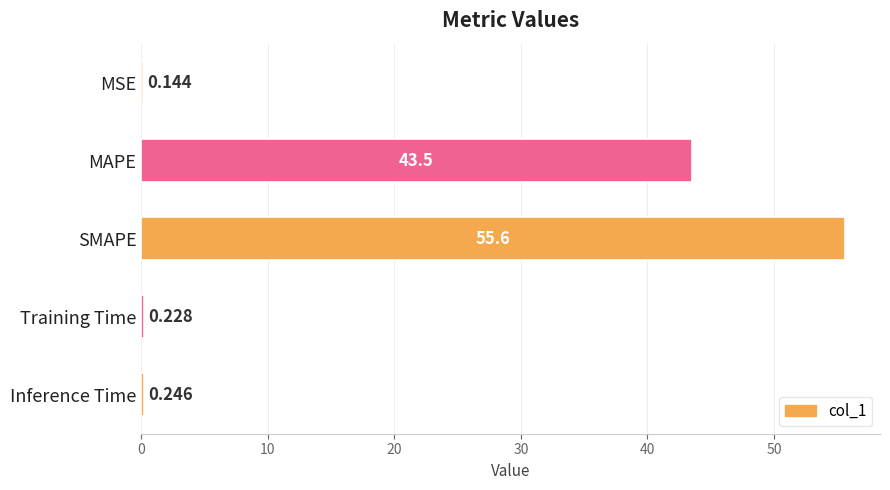

Which label corresponds to the largest value in the chart?

SMAPE